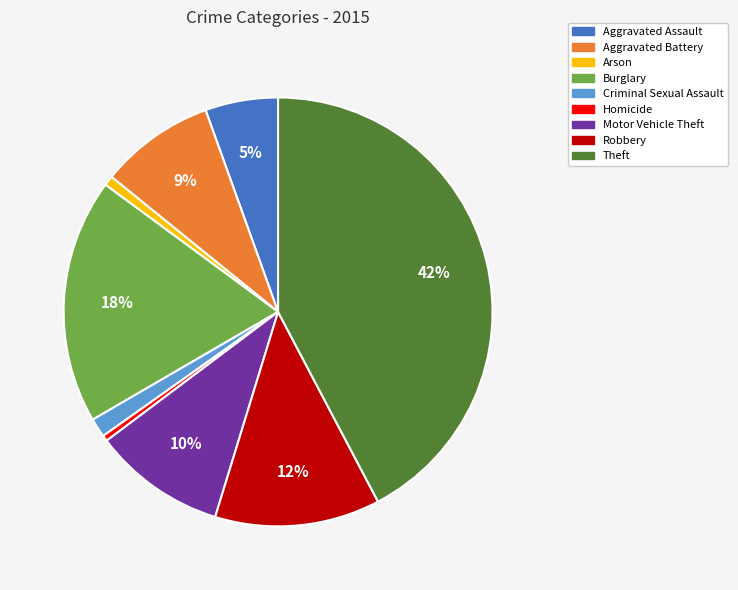

Is there a majority slice in this chart?

No